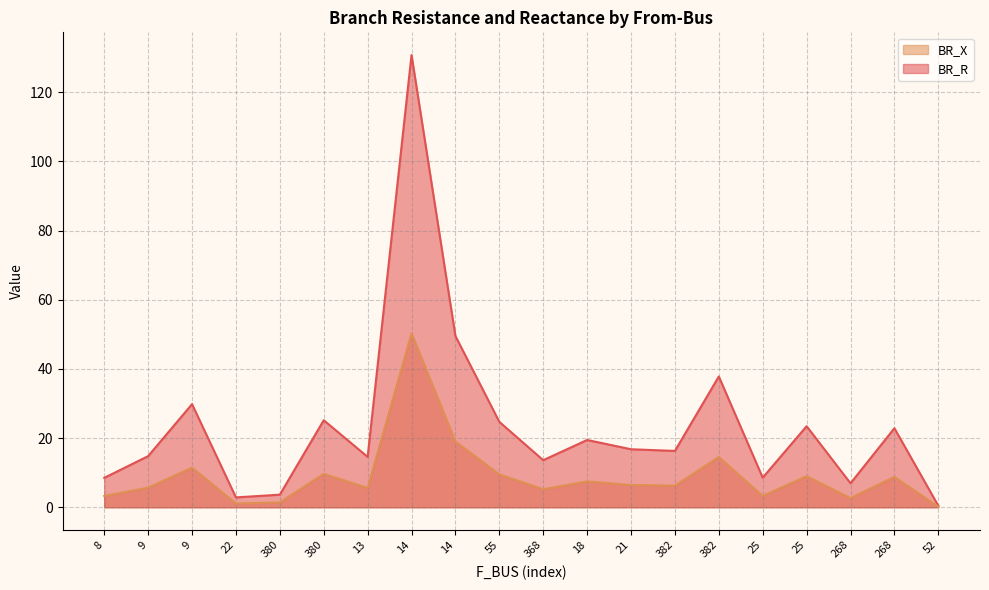

The value of BR_R at 268 is 6.9. True or false?

True